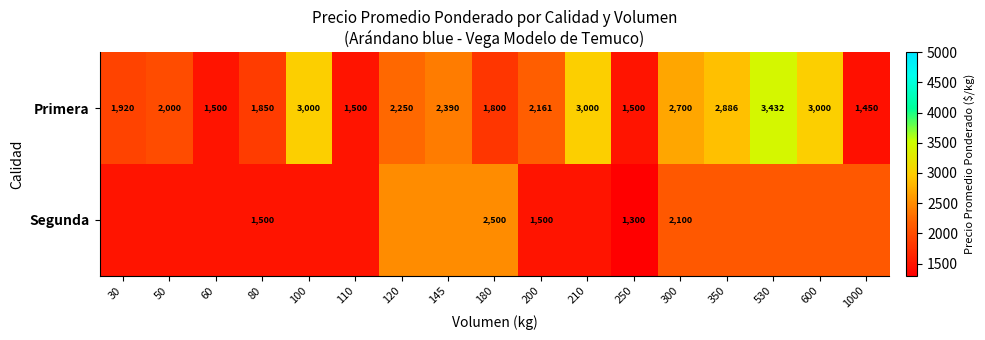

Where does the Primera series first go above 2161?

100